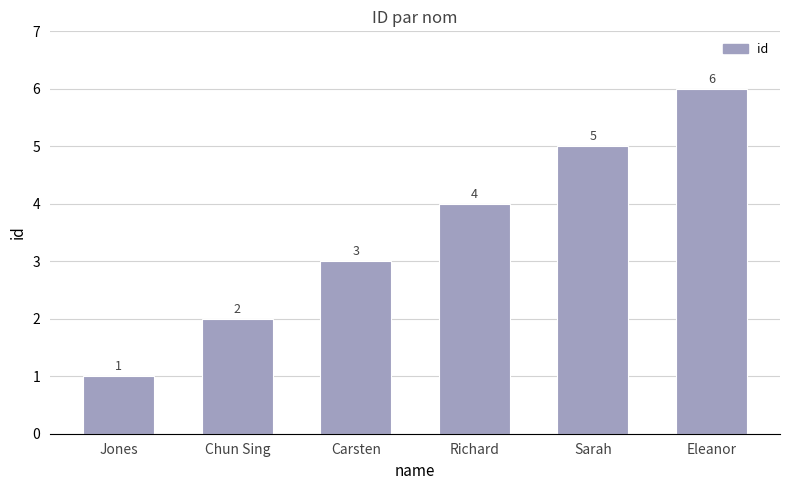

At which category does the chart reach its minimum across all series?

Jones